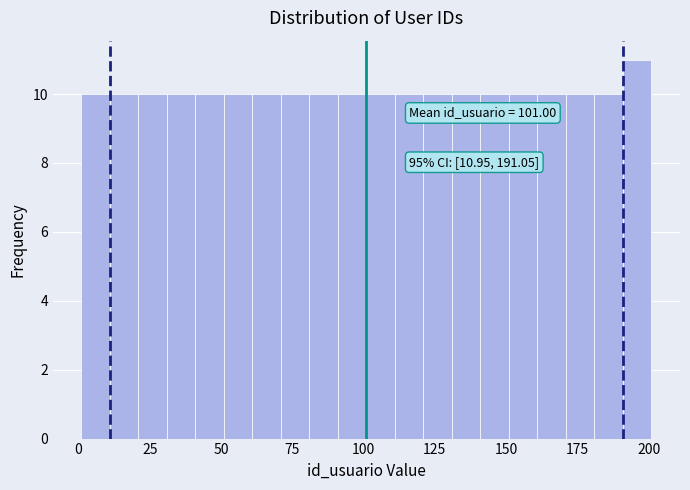

Around what value on the x-axis is the tallest bar? Give the approximate position of its centre, as read against the axis.

195